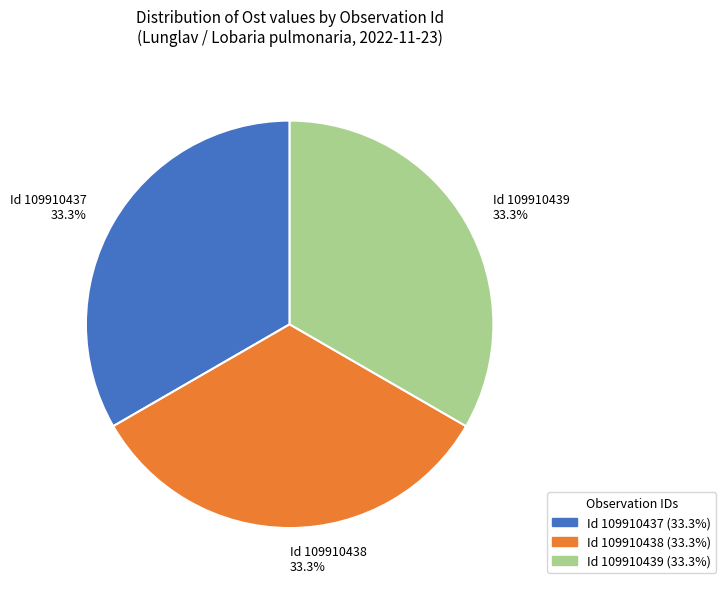

Combined, what portion of the pie is Id 109910438 33.3% and Id 109910439 33.3%?

66.7%